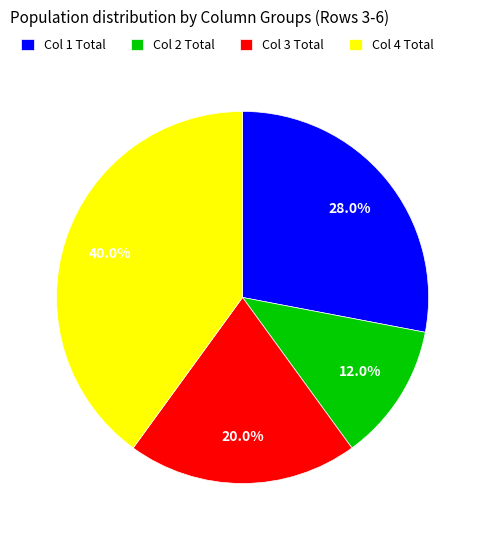

What is the largest slice in the pie chart?

Col 4 Total